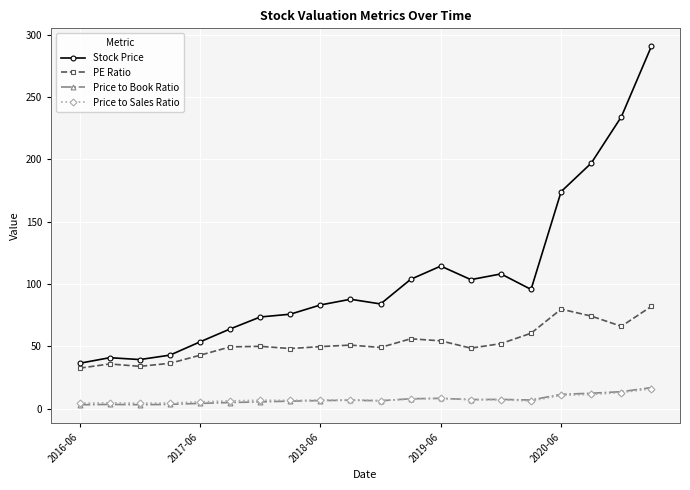

What is the value of the Price to Sales Ratio point at the 8th from the left?

6.7